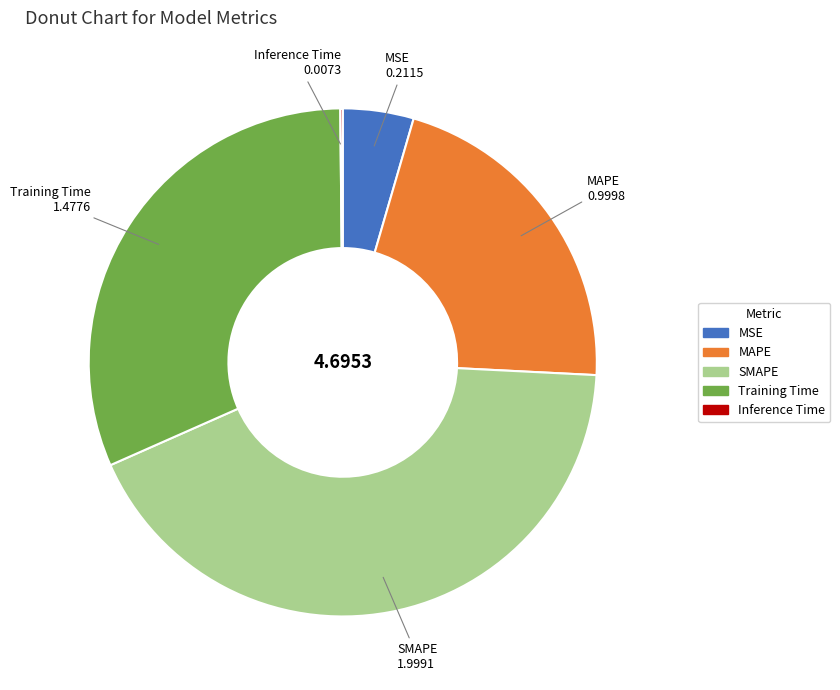

Is MAPE the majority of the pie?

No